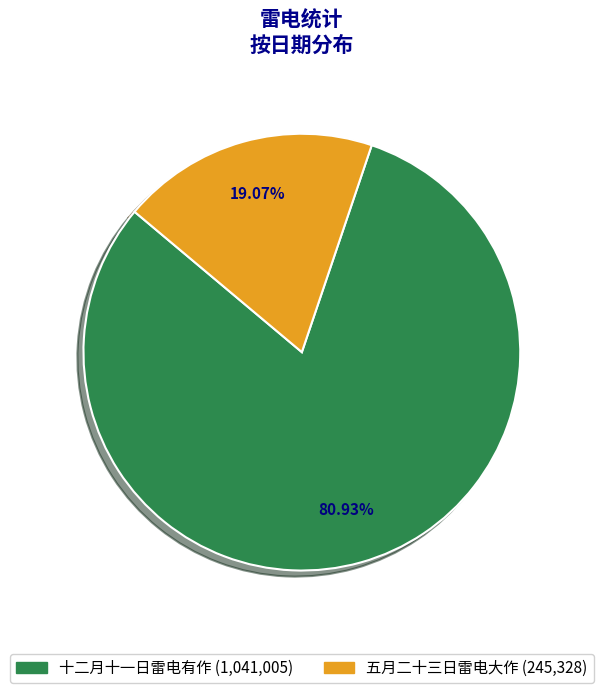

The 十二月十一日雷电有作 slice represents 95% of the pie. True or false?

False